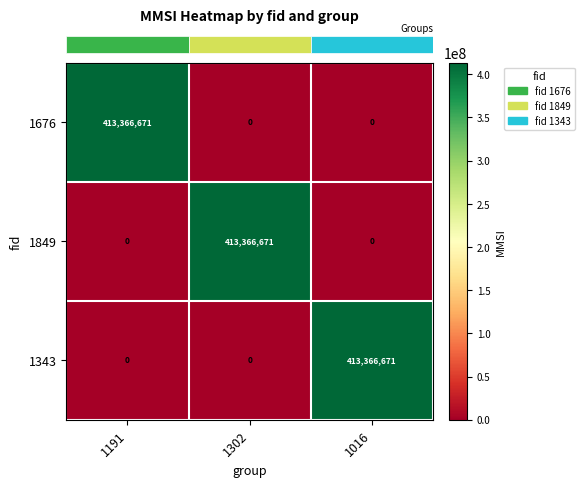

At how many categories does at least one series exceed 120607308?

3